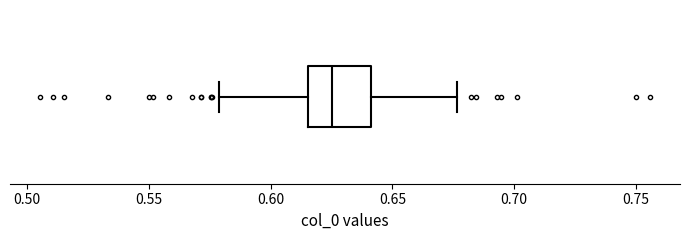

Transcribe this box plot: give where the median line is, the range the box spans, and where the two whiskers end, as read against the x-axis. The values are not printed on the chart, so give them approximately, as read against the axis.

median 0.625, box 0.615 to 0.640, whiskers 0.580 to 0.675